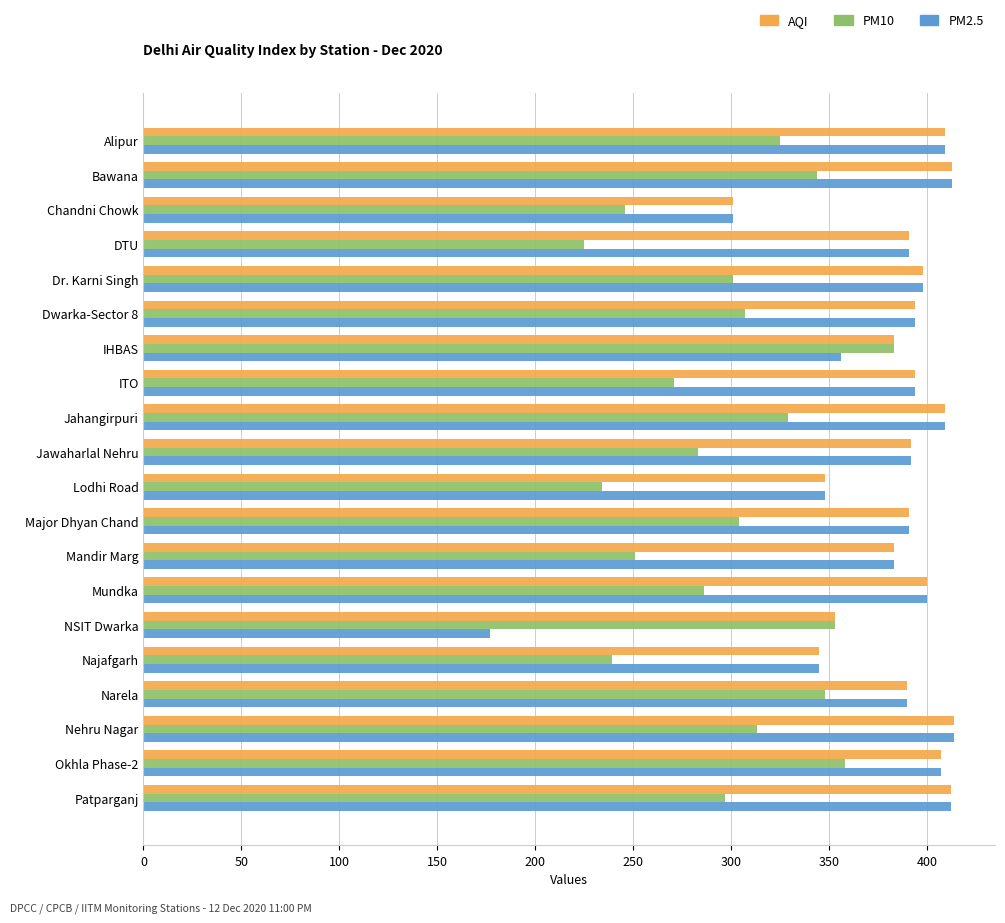

Is it true that AQI equals 353 at NSIT Dwarka?

True